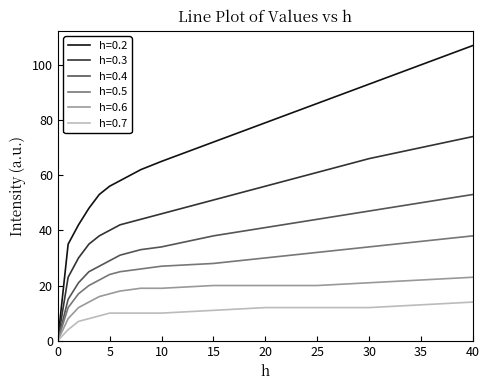

Rank the series by their maximum value, from lowest to highest.

h=0.7, h=0.6, h=0.5, h=0.4, h=0.3, h=0.2